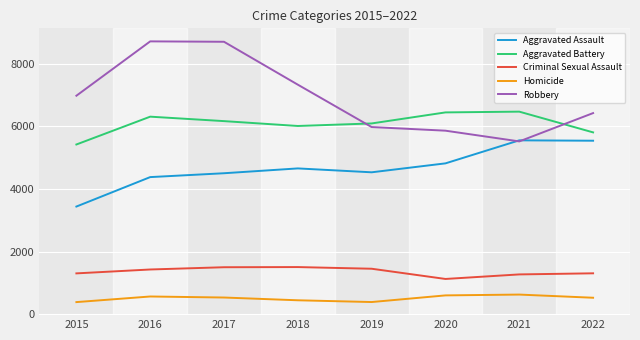

The value of Robbery at 2016 is 8709. True or false?

True